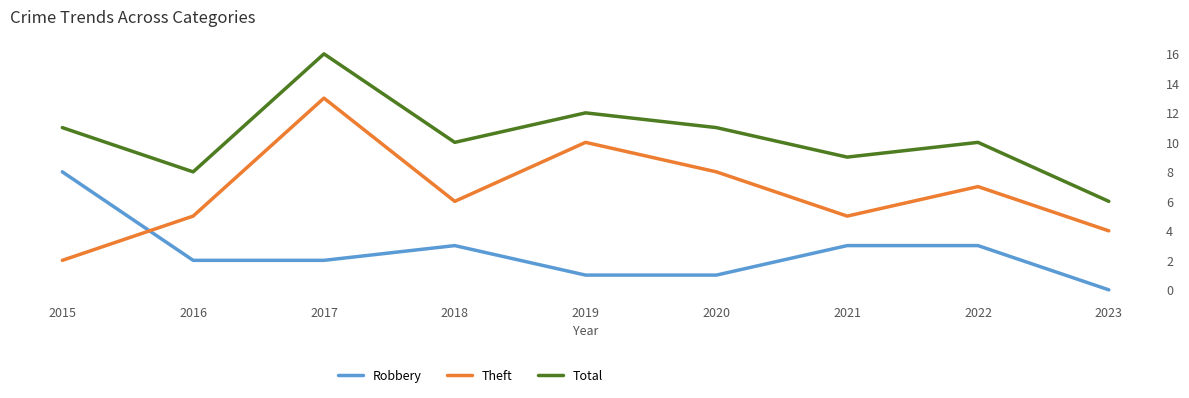

Which category has the lowest value in the Total series?

2023